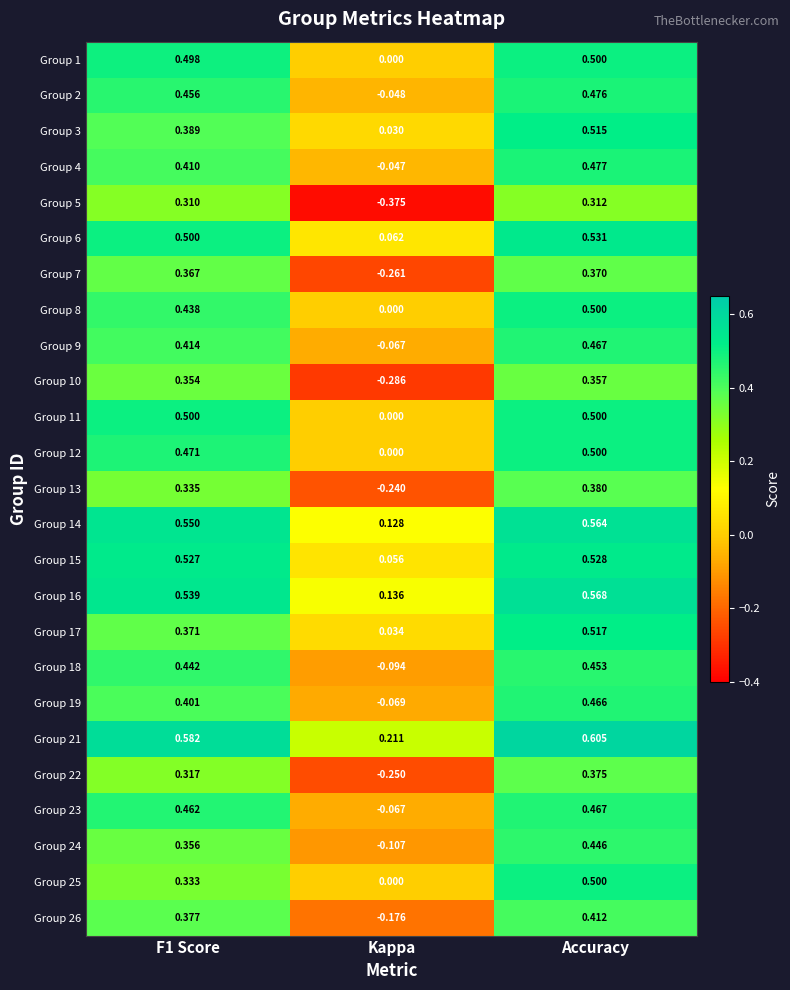

At which category does the chart reach its minimum across all series?

Kappa